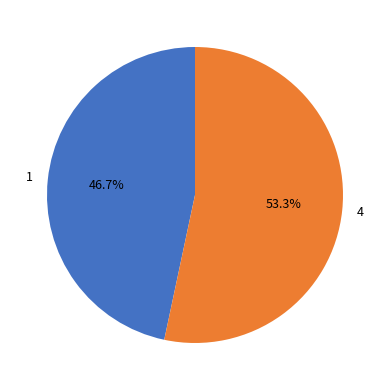

Count the number of slices in the pie.

2